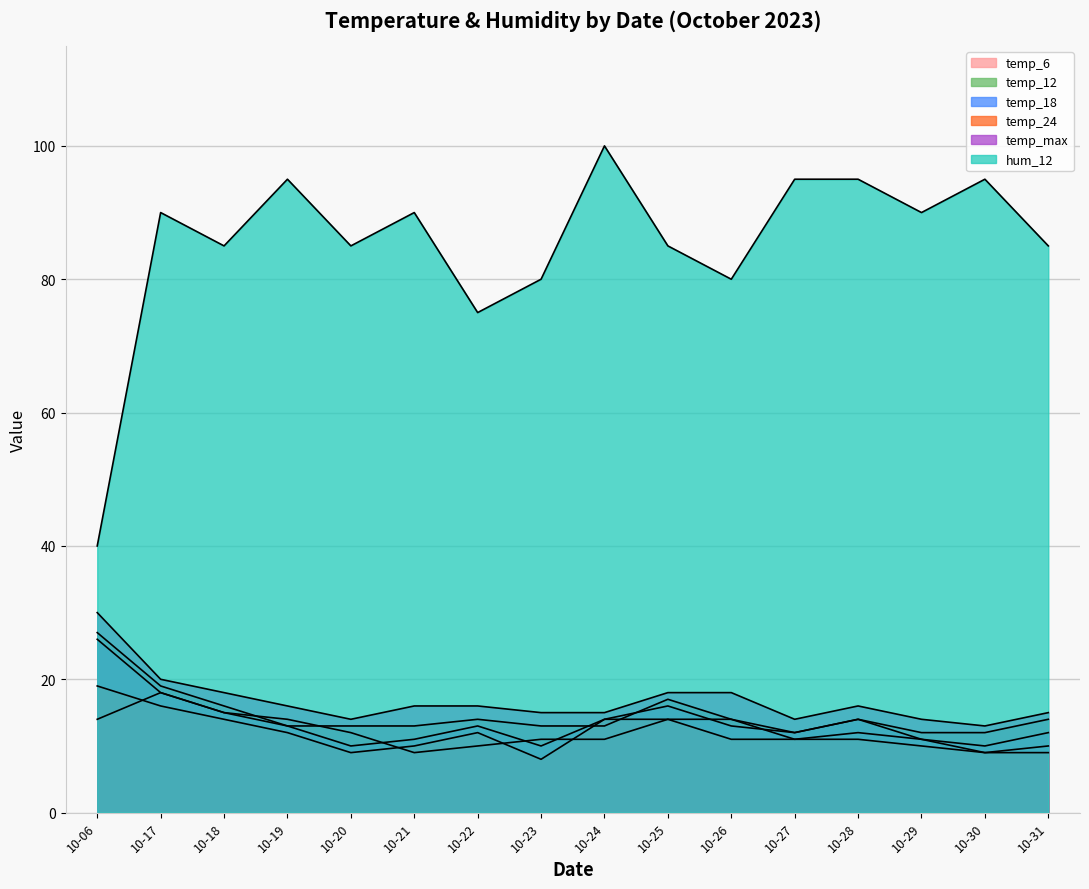

Rank the series by their maximum value, from highest to lowest.

hum_12, temp_max, temp_12, temp_18, temp_24, temp_6